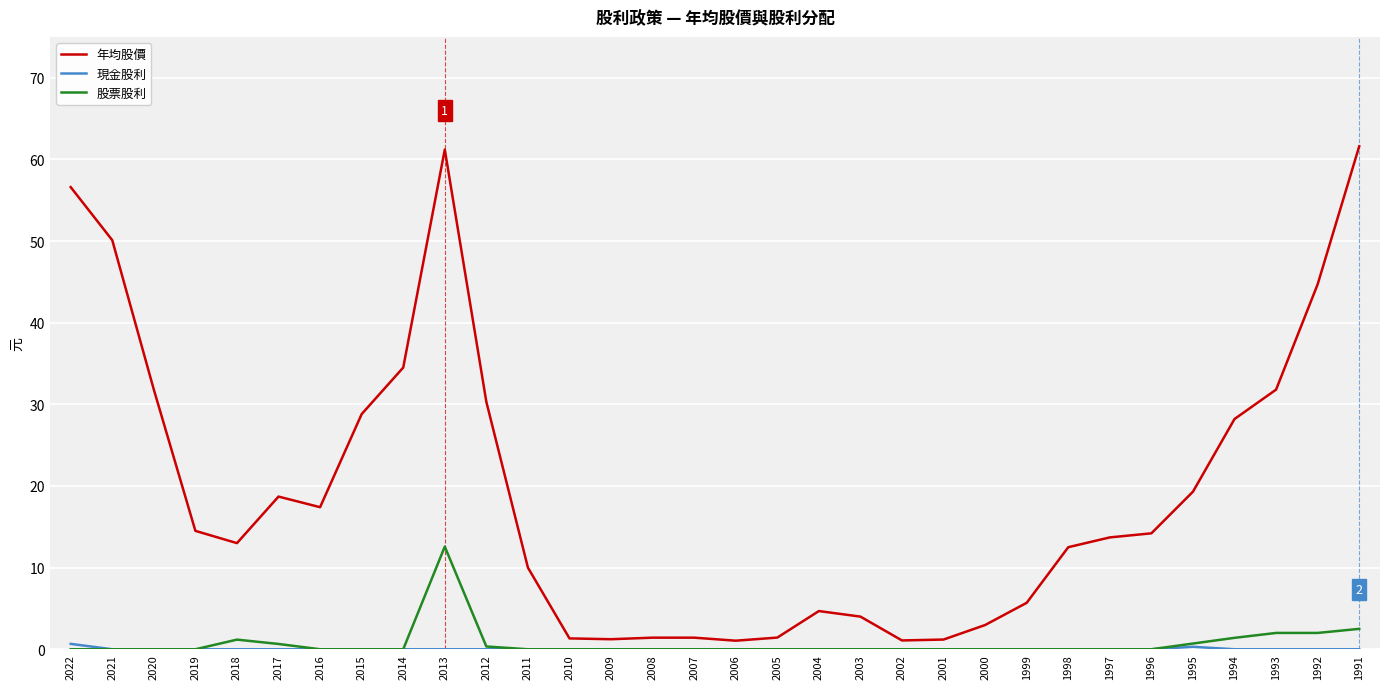

Which category has the highest value in the 股票股利 series?

2013